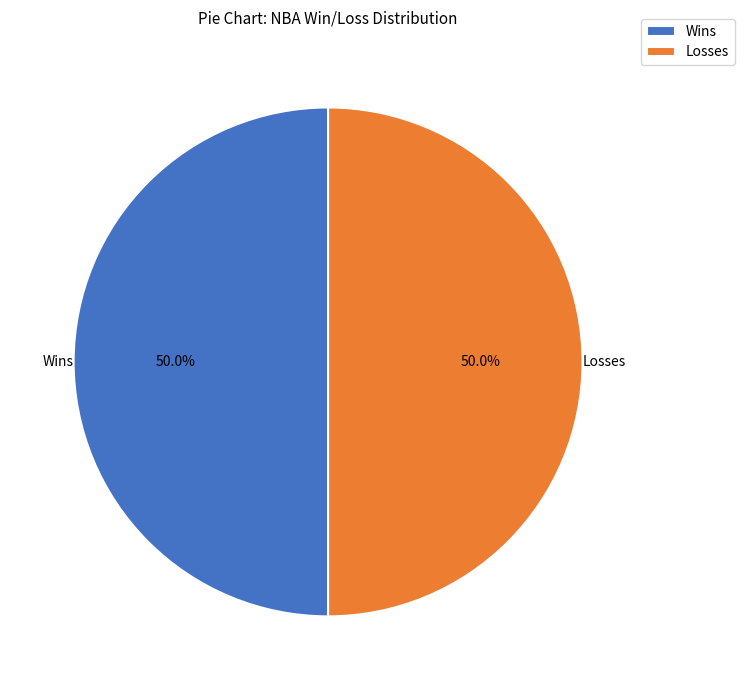

What is the ratio of the value at Losses to the value at Wins?

1.0